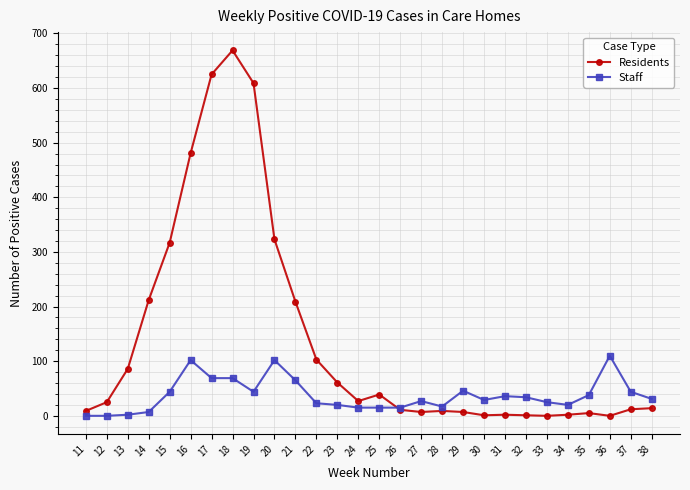

Which series changed the most between 16 and 34?

Residents